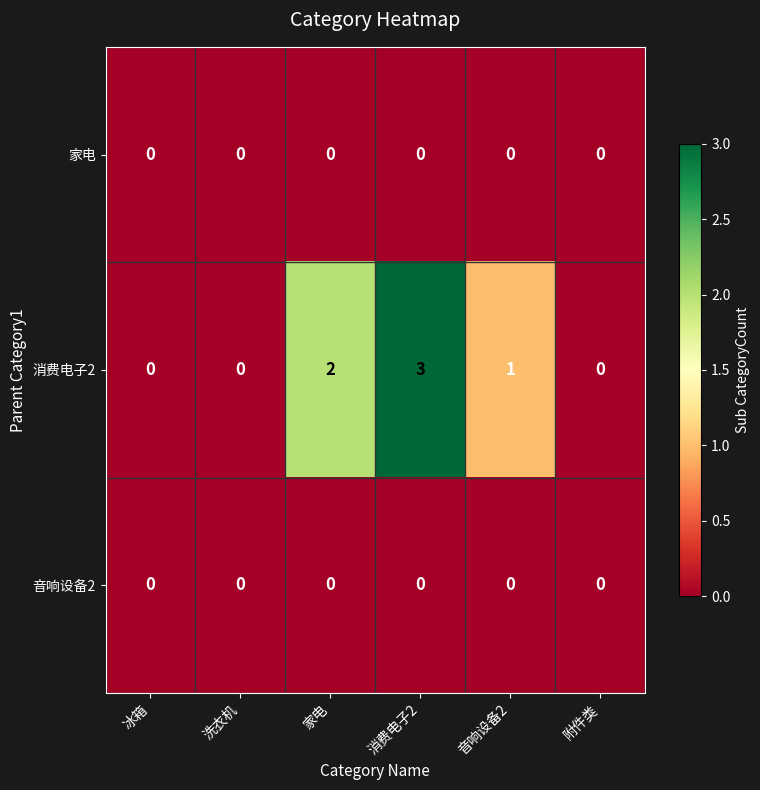

Which category has the highest value across all series?

消费电子2